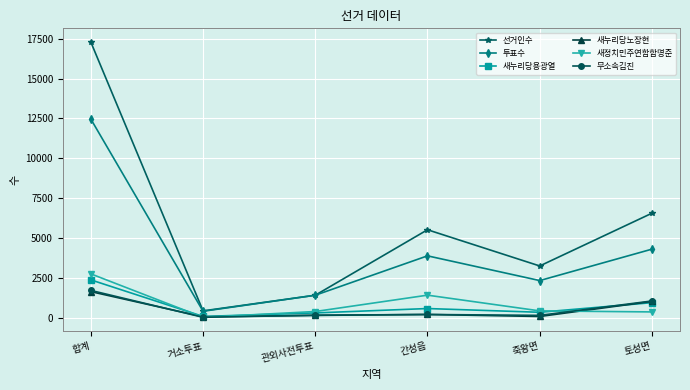

At which label does 새누리당용광열 reach its peak?

합계